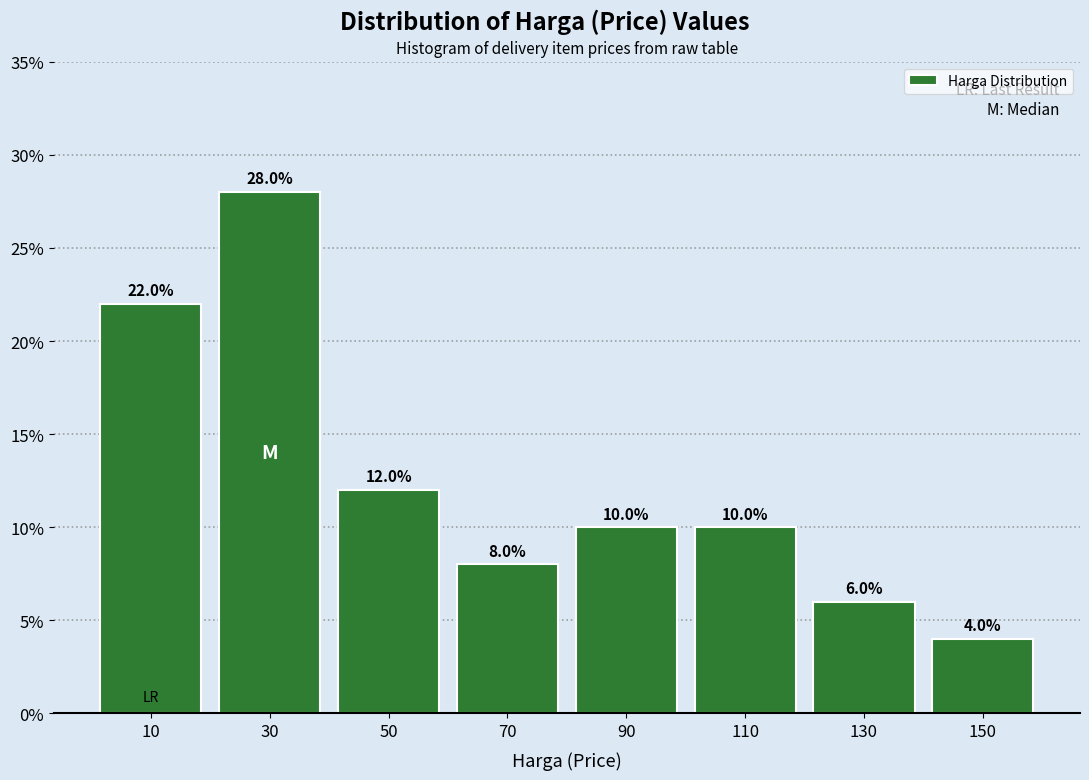

Over which range of the x-axis is the bar tallest?

20 to 40